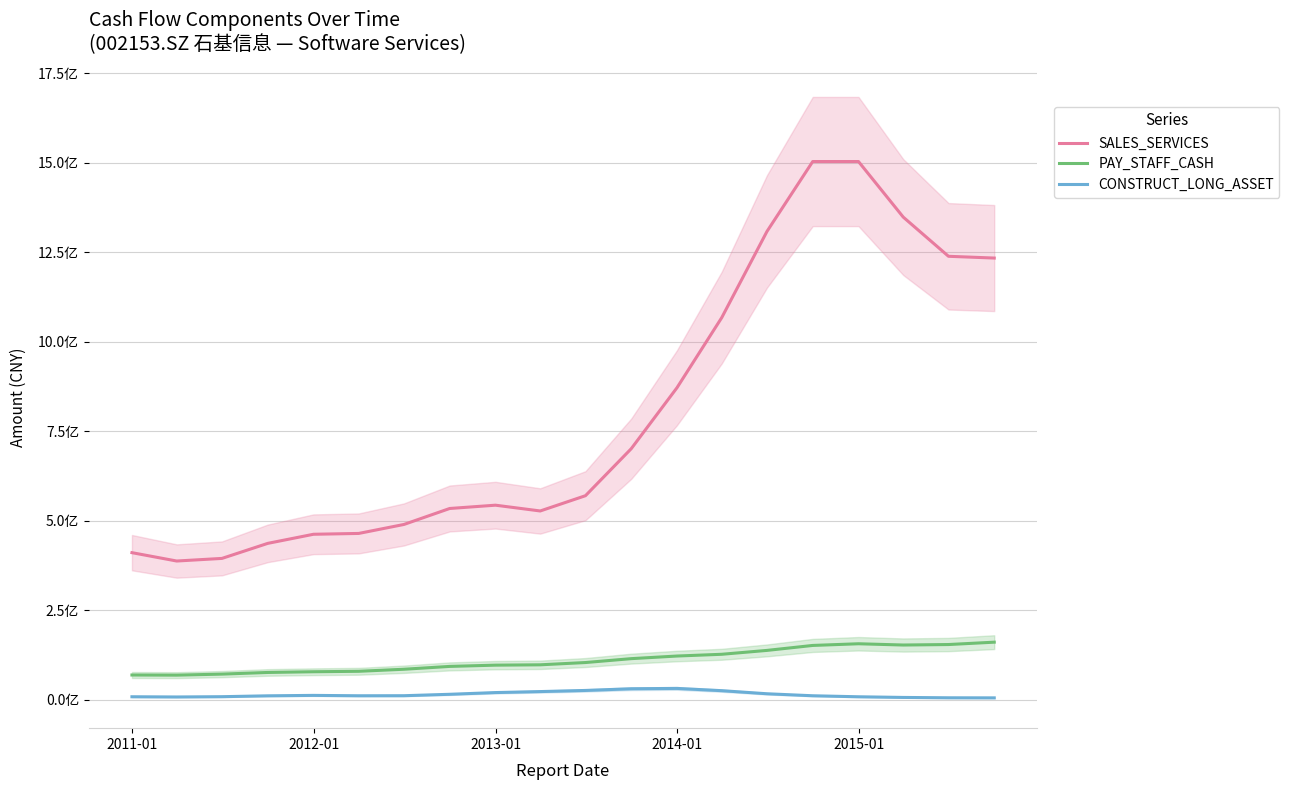

How many data points in PAY_STAFF_CASH are above 104308888?

10